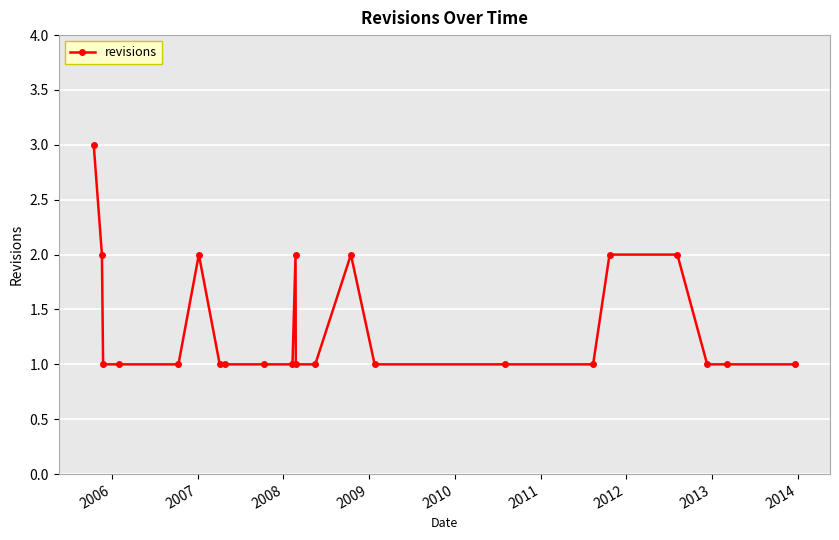

Count the number of categories in the chart.

22